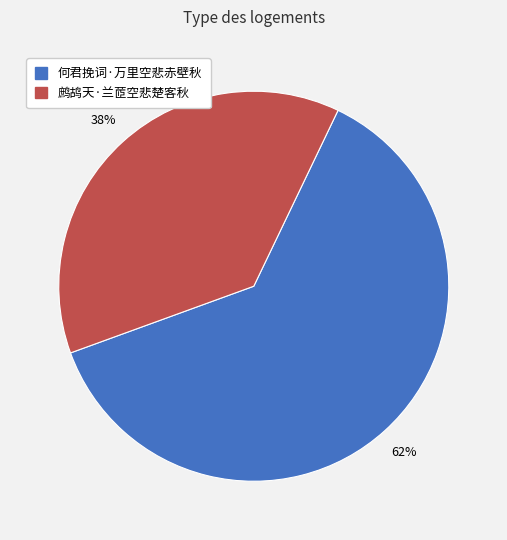

To the nearest percent, what is the combined percentage of 何君挽词·万里空悲赤壁秋 and 鹧鸪天·兰茝空悲楚客秋?

100%